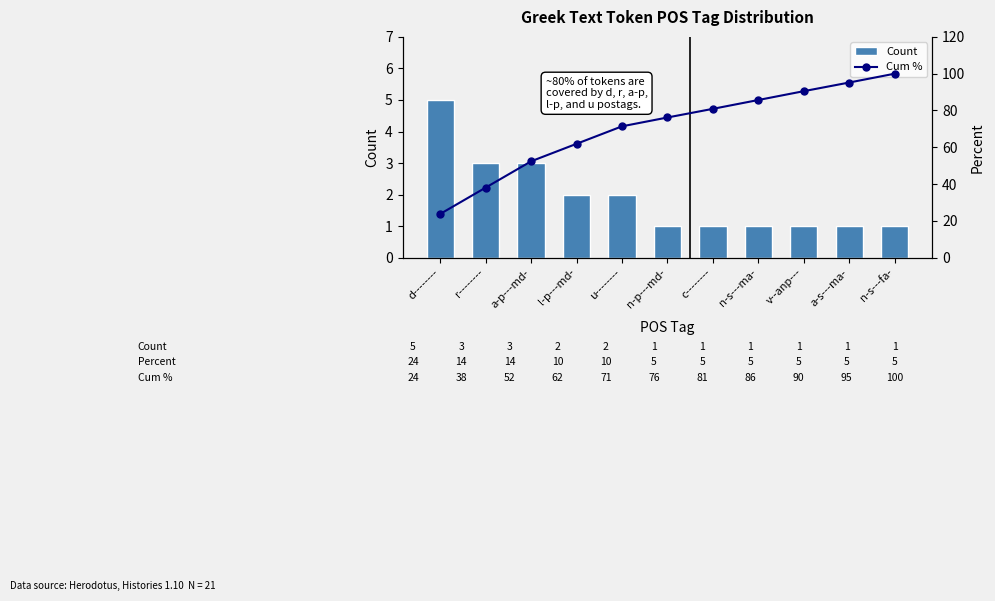

What is the value of the Cum % bar at the 1st from the left?

23.8